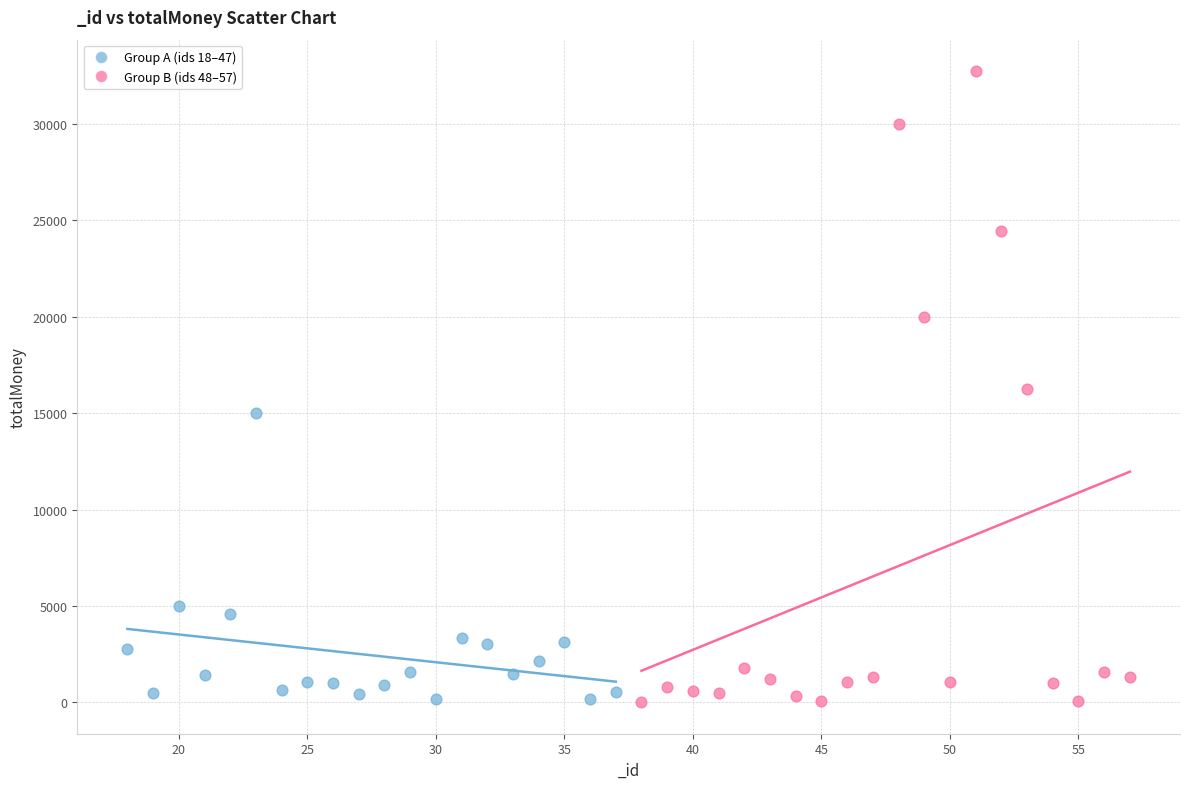

Which series reaches the maximum Y coordinate?

Group B (ids 48–57)